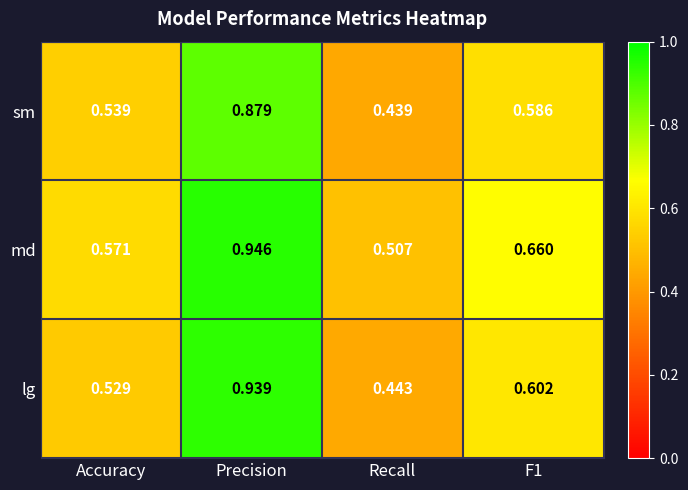

Rank the series at Recall from highest to lowest value.

md, lg, sm